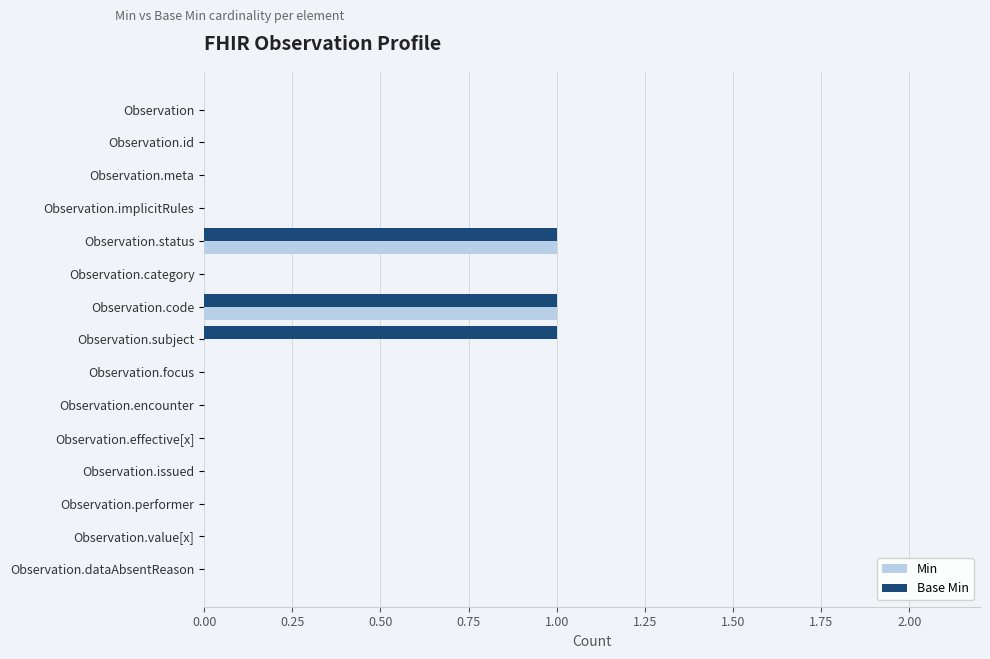

Is it true that Base Min equals 1 at Observation.subject?

True